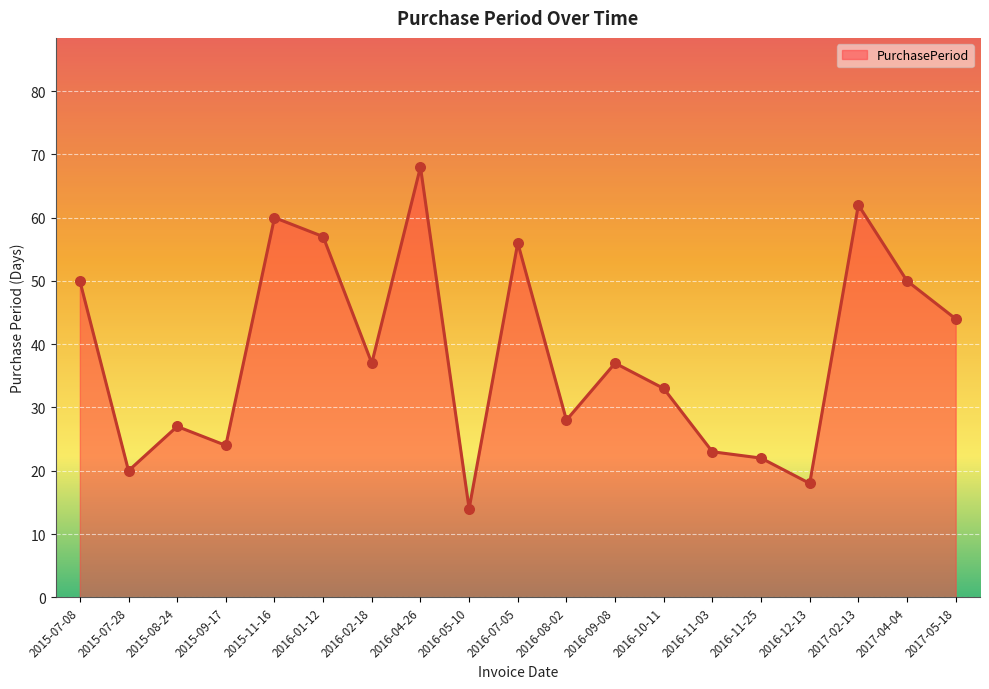

What is the change in value from 2016-10-11 to 2017-02-13?

+29